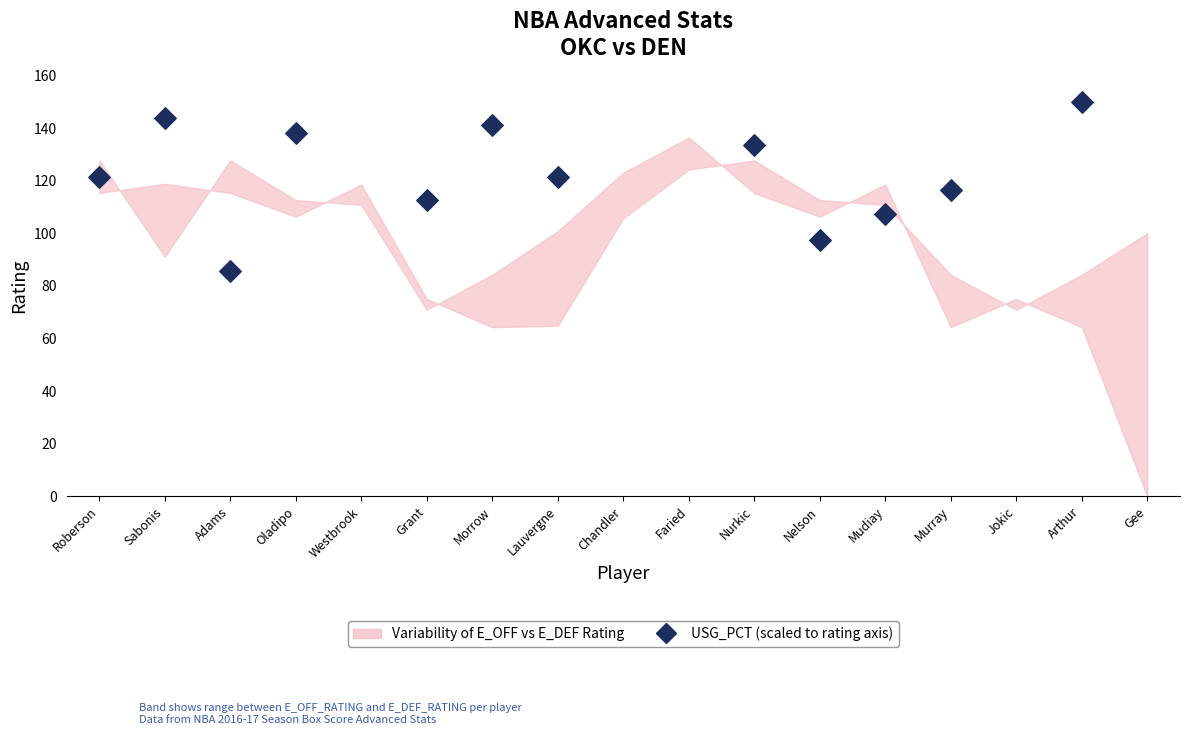

What is the change in value from Morrow to Nelson?

-43.5